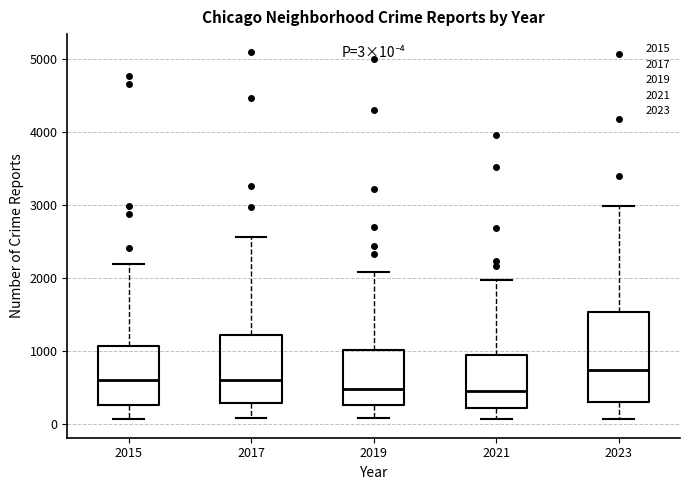

Comparing the boxes themselves (not the whiskers), which one is the tallest?

2023